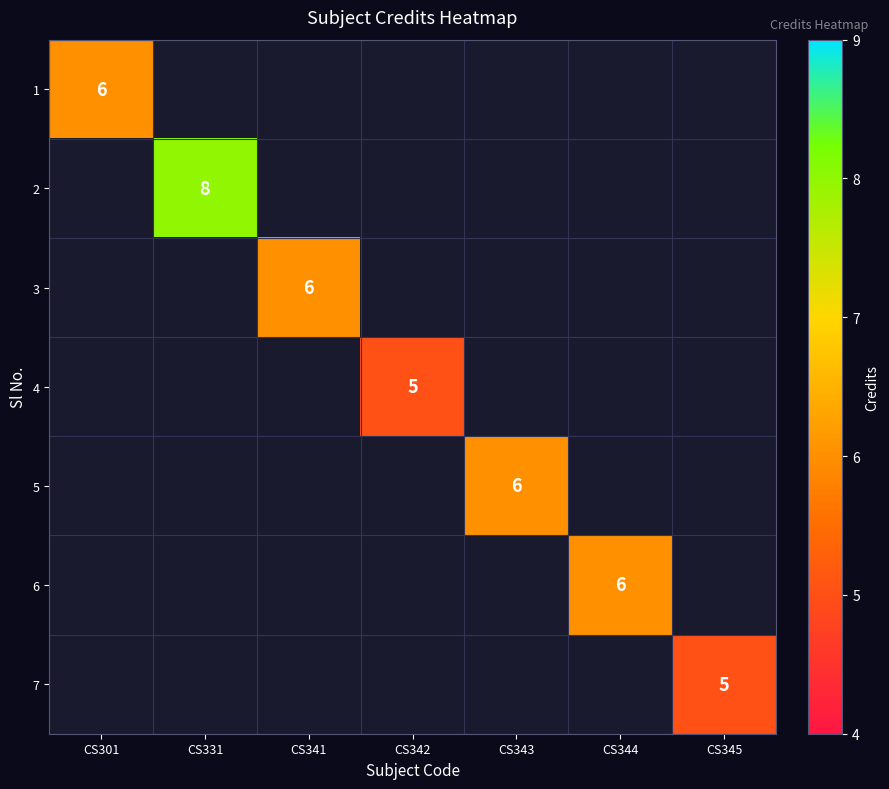

True or false: 1 has a value of 3 at CS301.

False